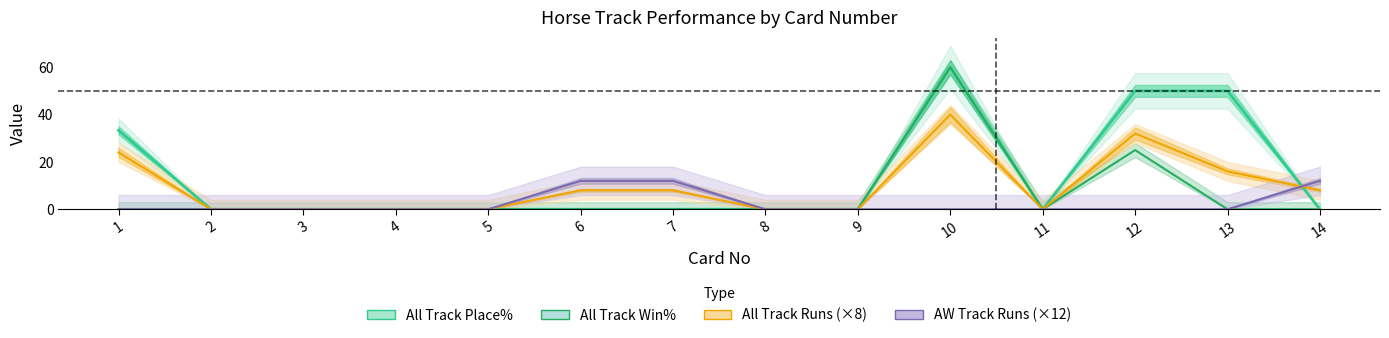

Which series has the largest total across all categories?

All Track Place%